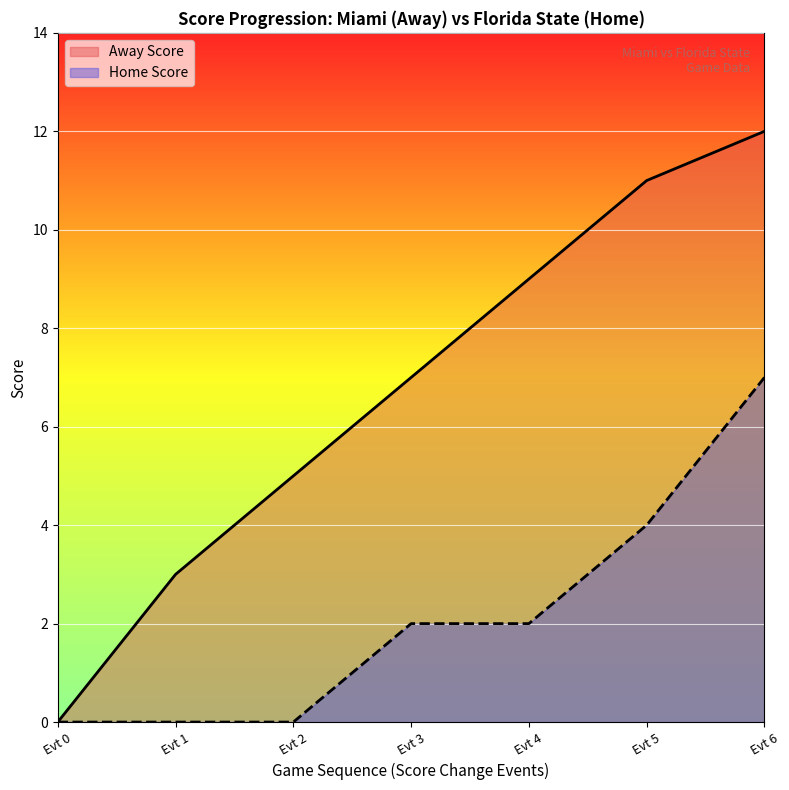

List the series in order of their peak value, highest first.

Away Score, Home Score